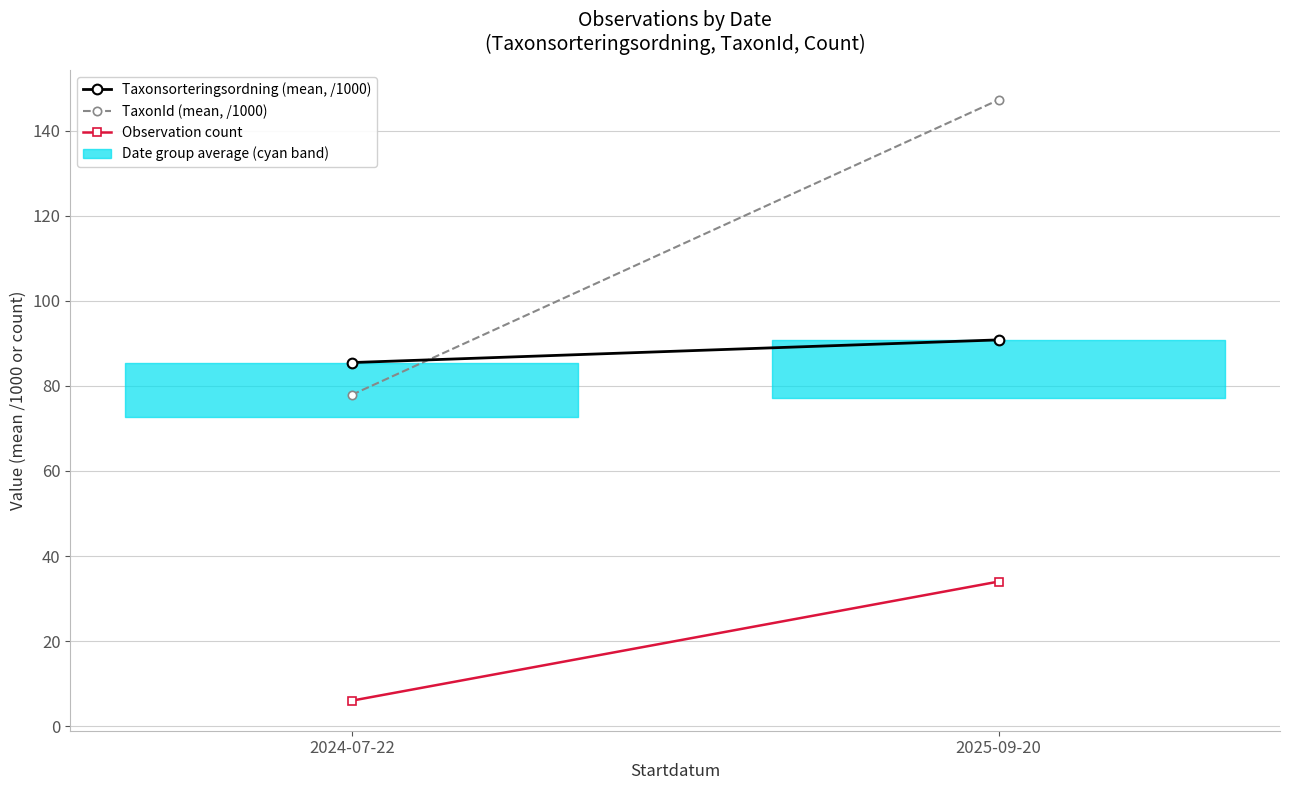

What is the greatest value displayed?

147.2